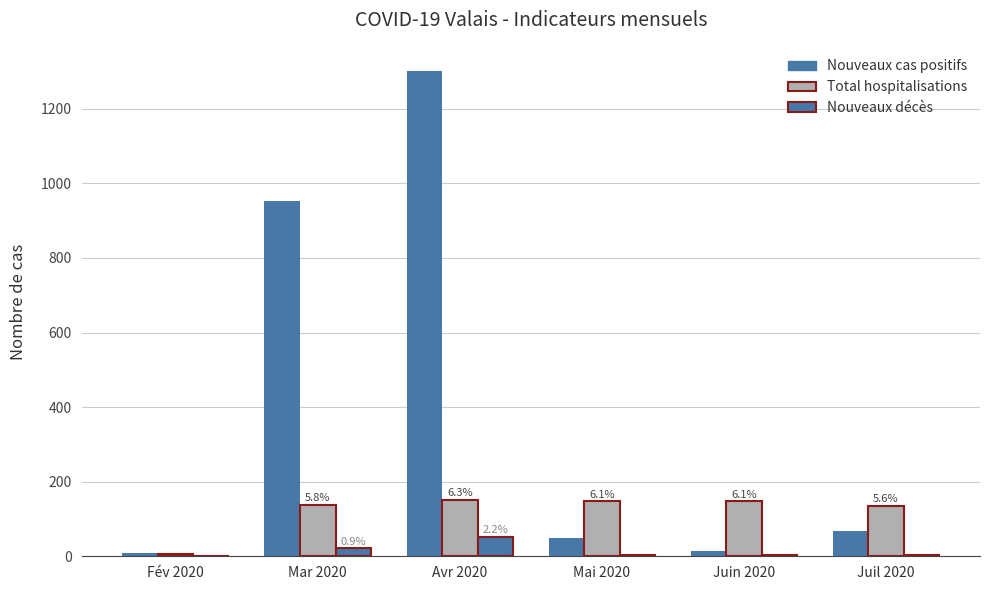

The Nouveaux décès series shows 6 at Mai 2020. True or false?

False